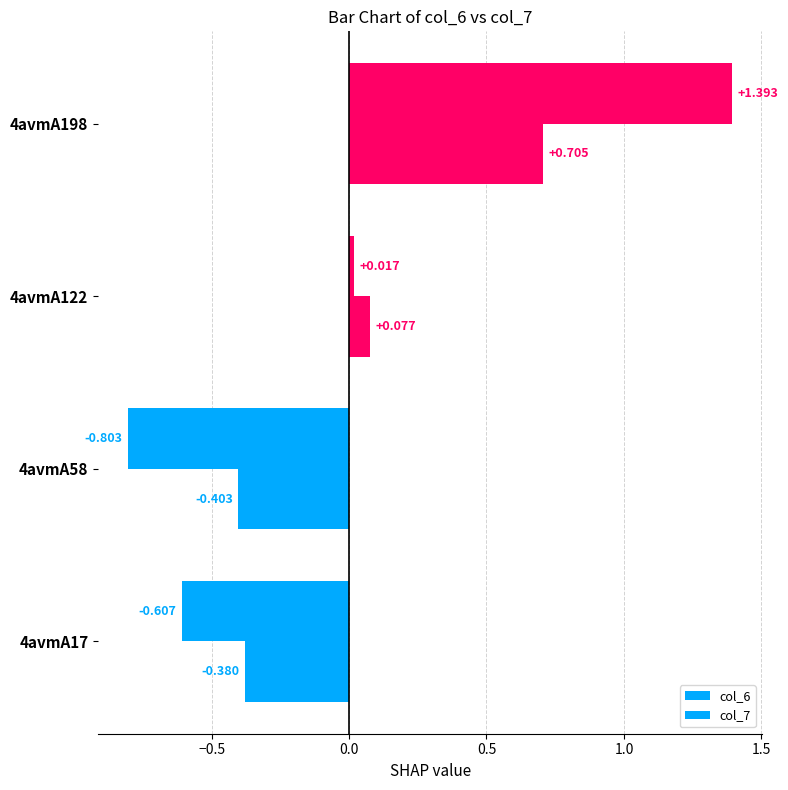

How many negative values does the col_6 series have?

2